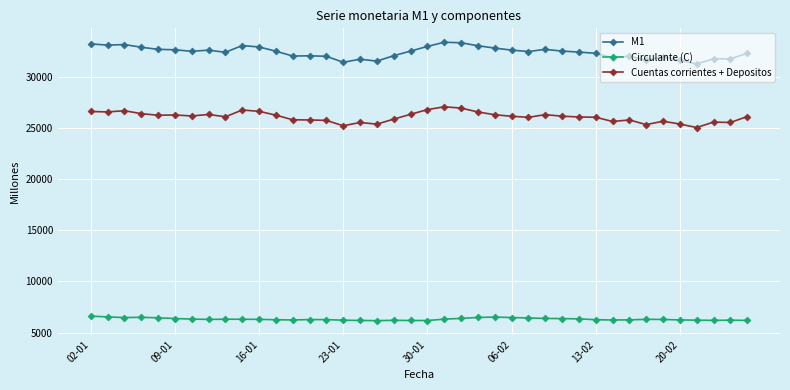

List the series in order of their overall mean, highest first.

M1, Cuentas corrientes + Depositos, Circulante (C)